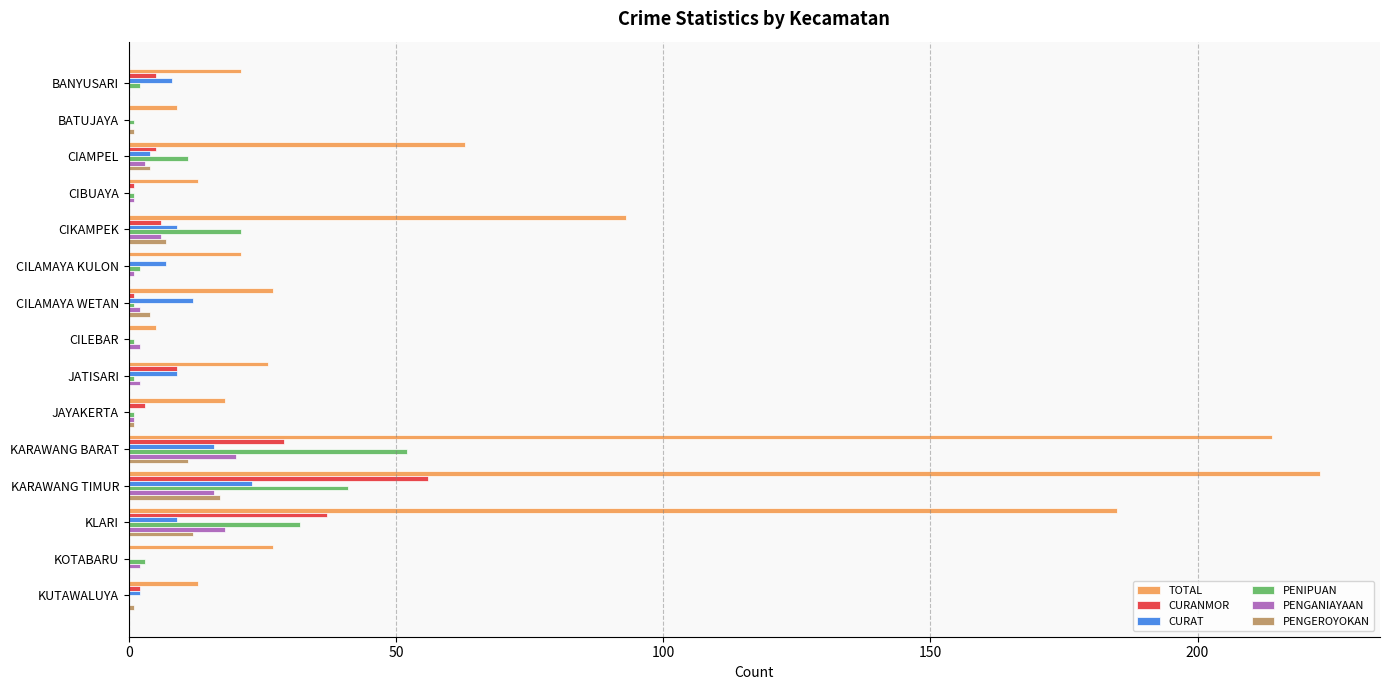

Which series changed the most between CIAMPEL and KARAWANG TIMUR?

TOTAL